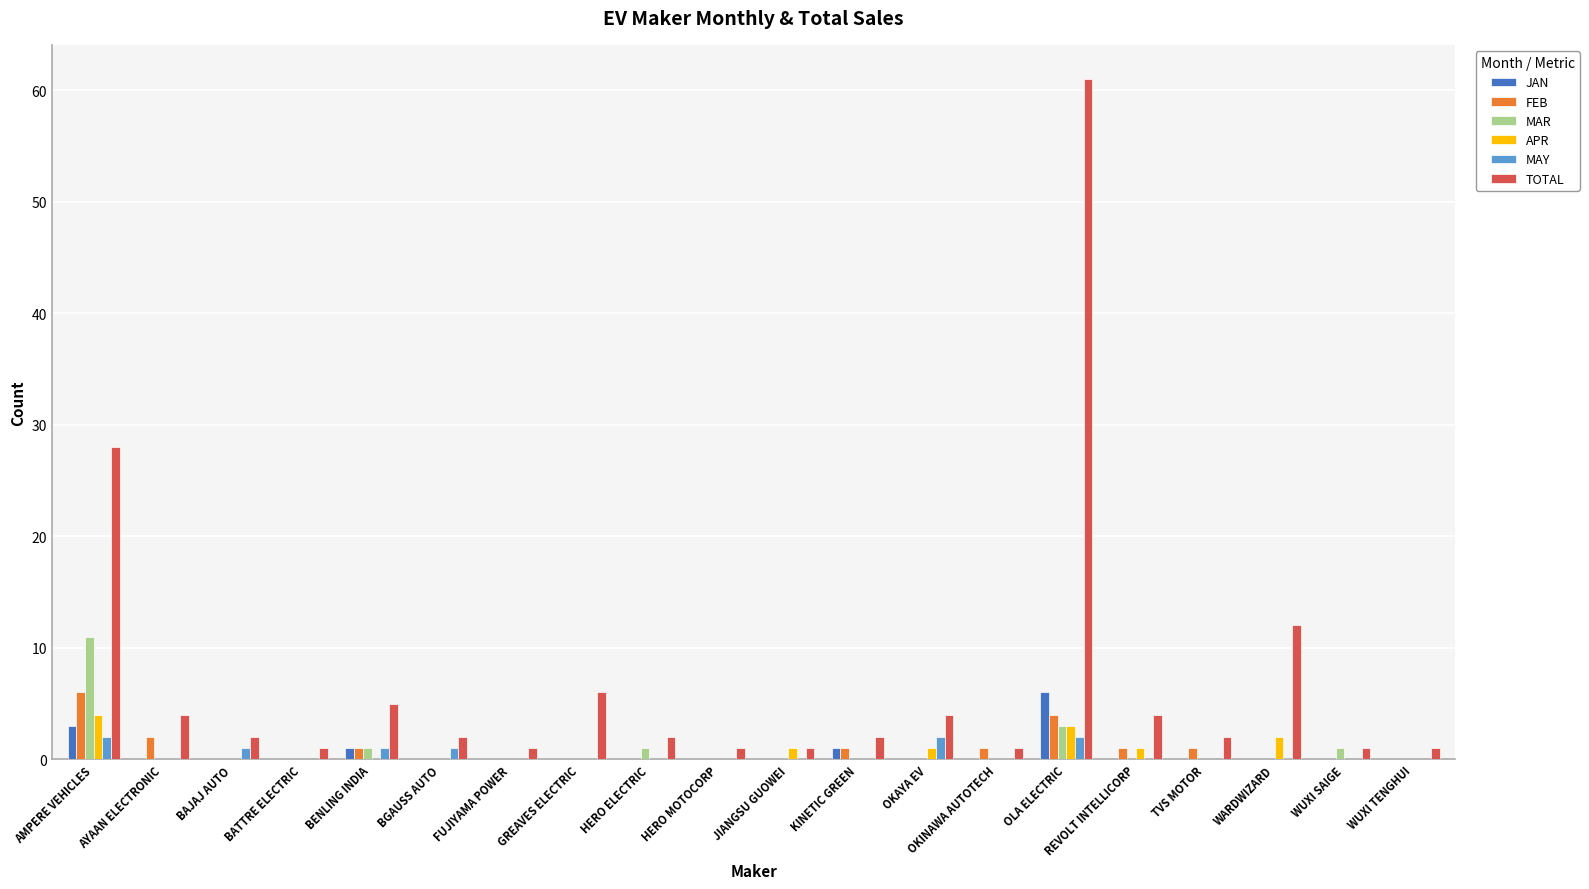

The JAN series shows 0 at BAJAJ AUTO. True or false?

True